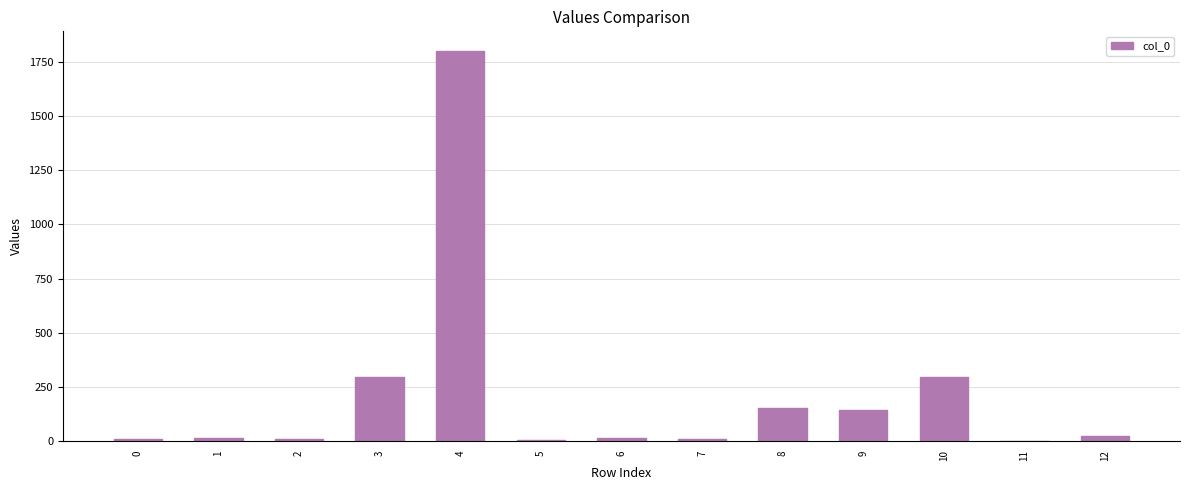

How many distinct data groups are displayed?

1